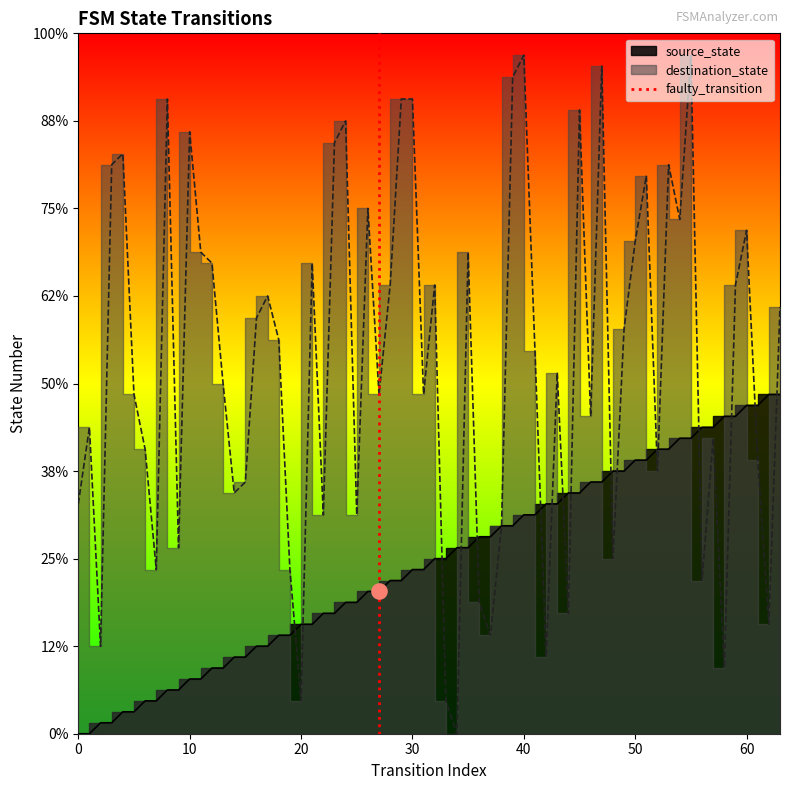

Which has a higher value, 10 or 0?

10